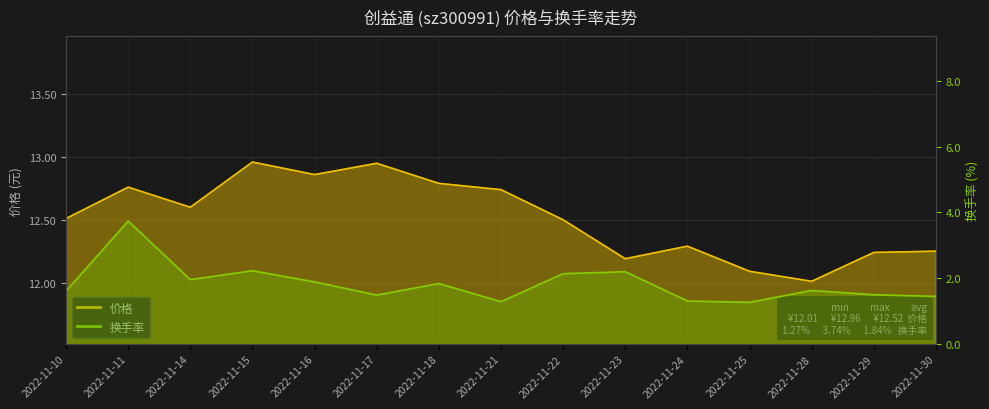

What is the approximate value of 换手率 at 2022-11-29?

1.5